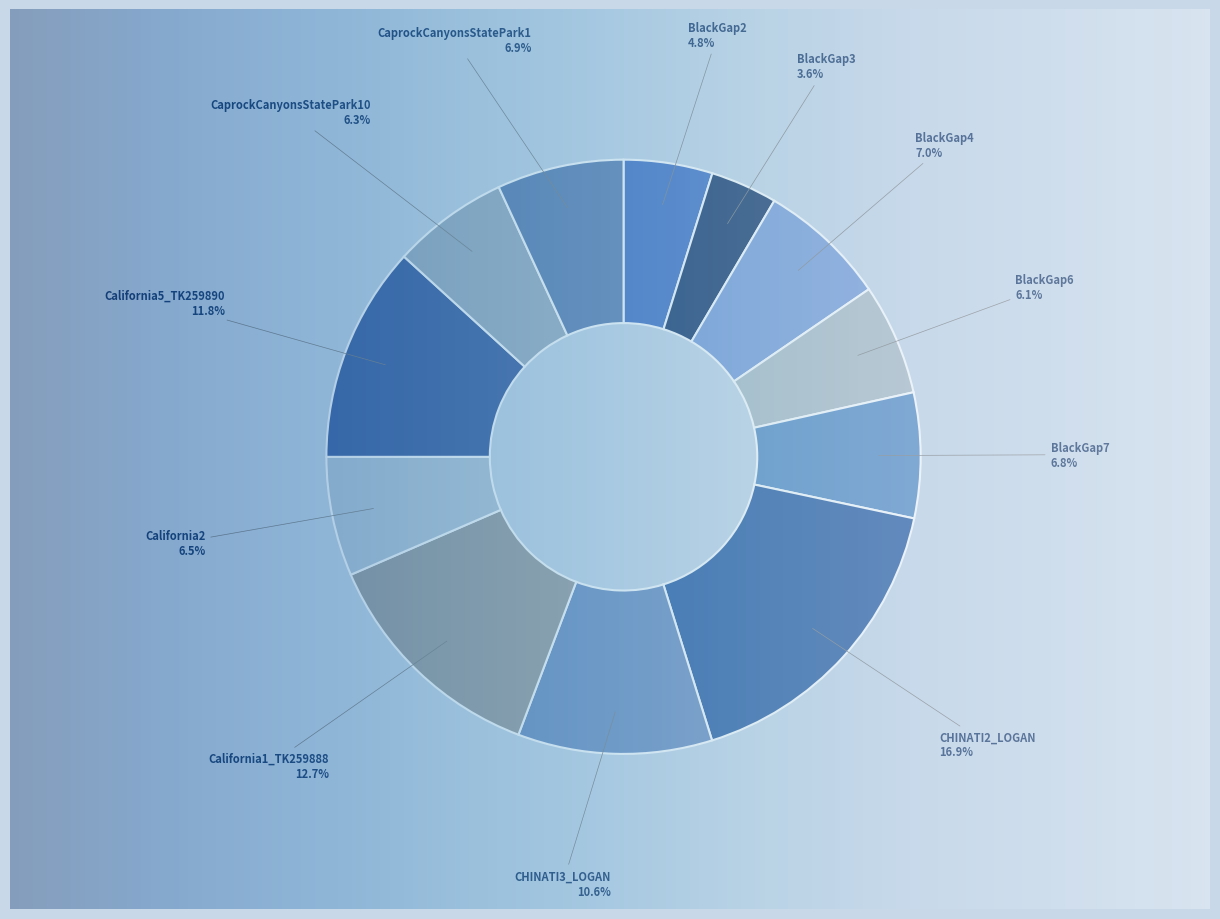

Does any single category account for the majority?

No